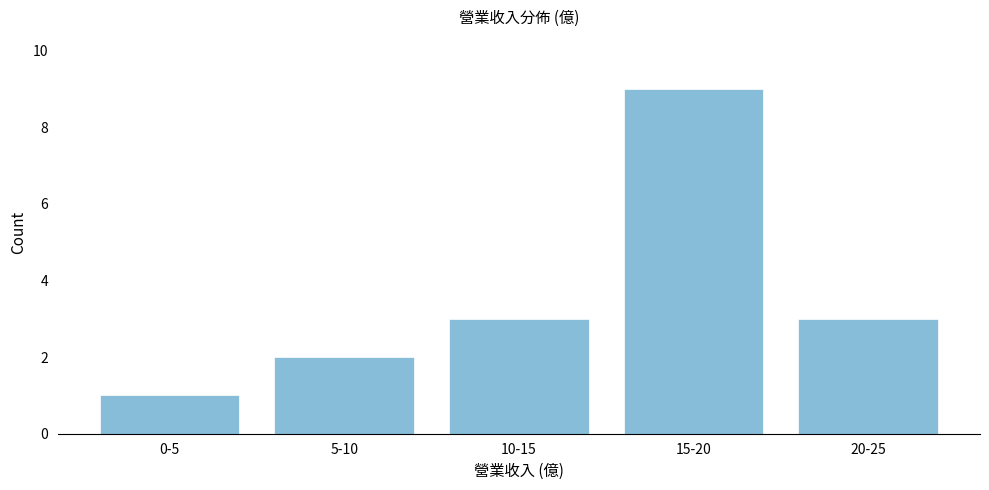

Reading left to right, transcribe all the data shown in this chart.

0-5=1	5-10=2	10-15=3	15-20=9	20-25=3